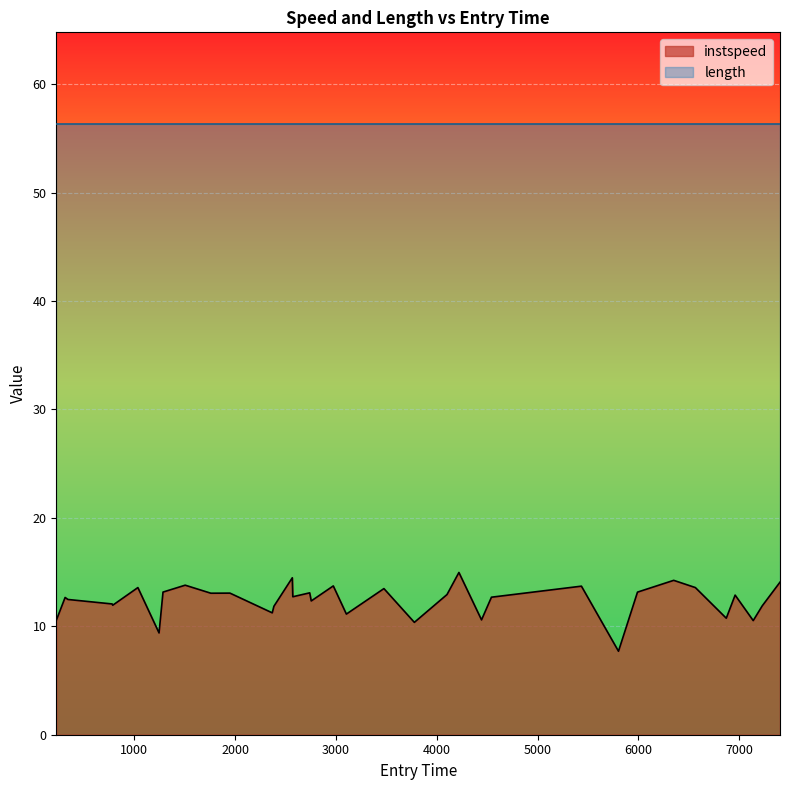

How many interior local valleys (lower than both neighbors) does the data have?

12